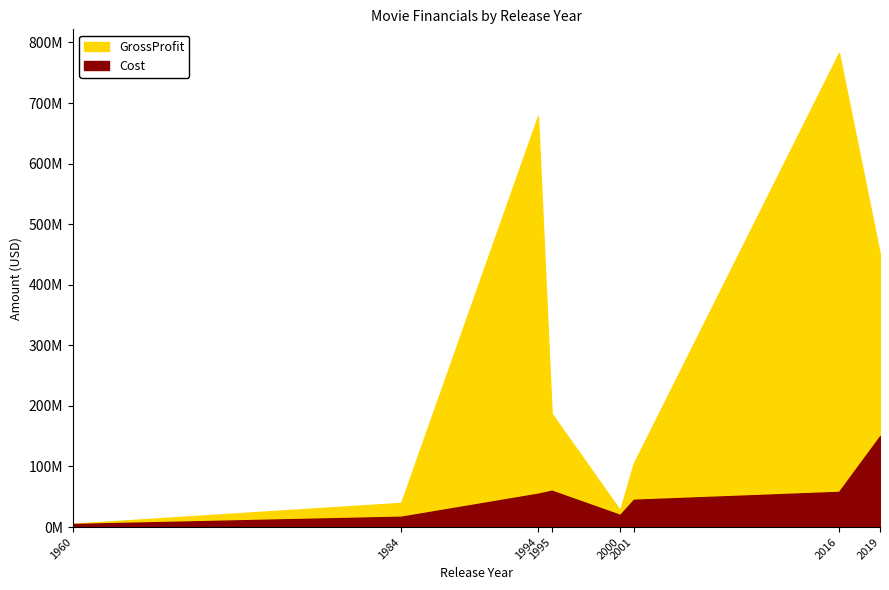

Reading left to right, transcribe all the data shown in this chart.

GrossProfit: 5500000	39900000	678226465	187436818	27700000	104900000	782600000	449762638
Cost: 5000000	17000000	55000000	60000000	20000000	45000000	58000000	150000000